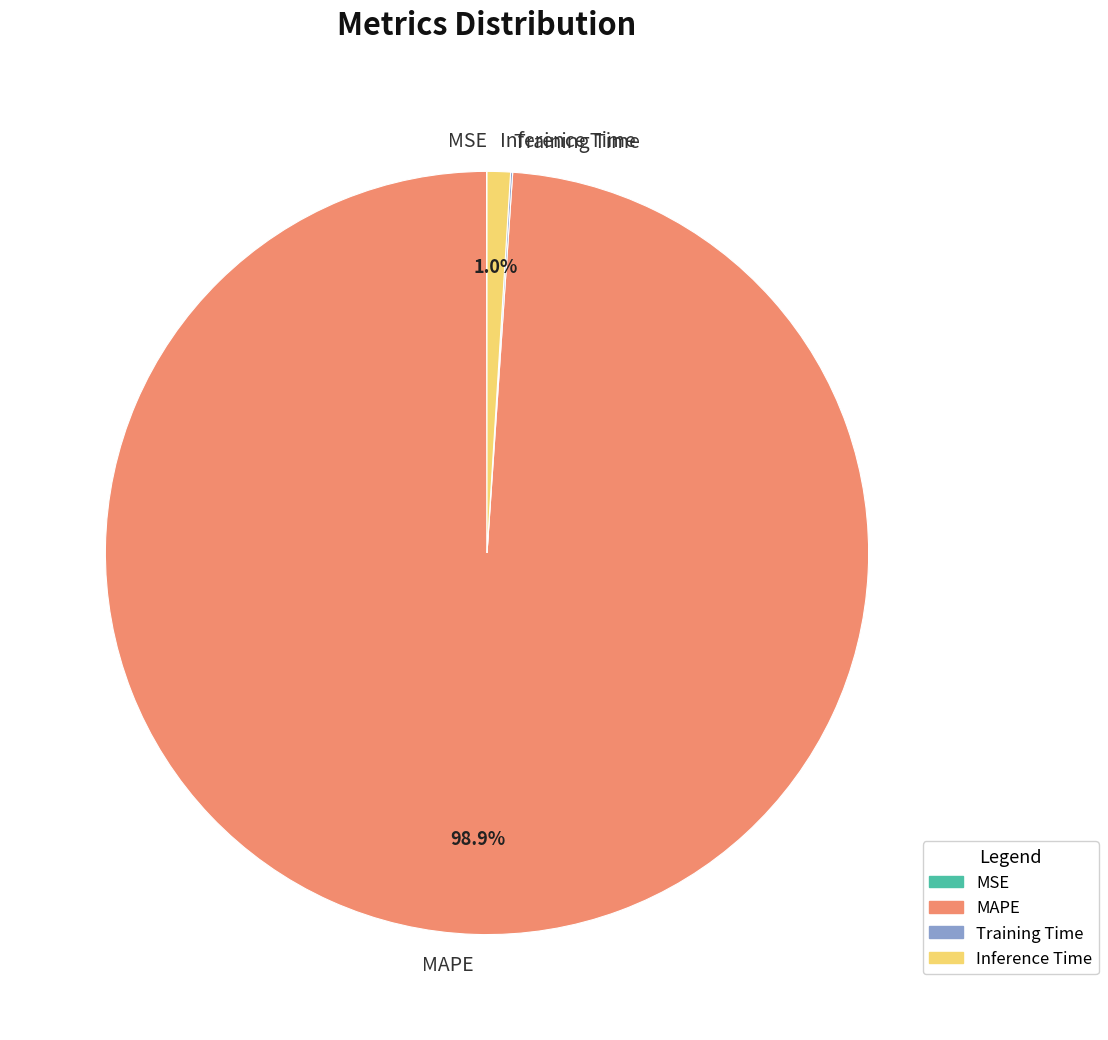

Does MAPE account for over 50% of the chart?

Yes